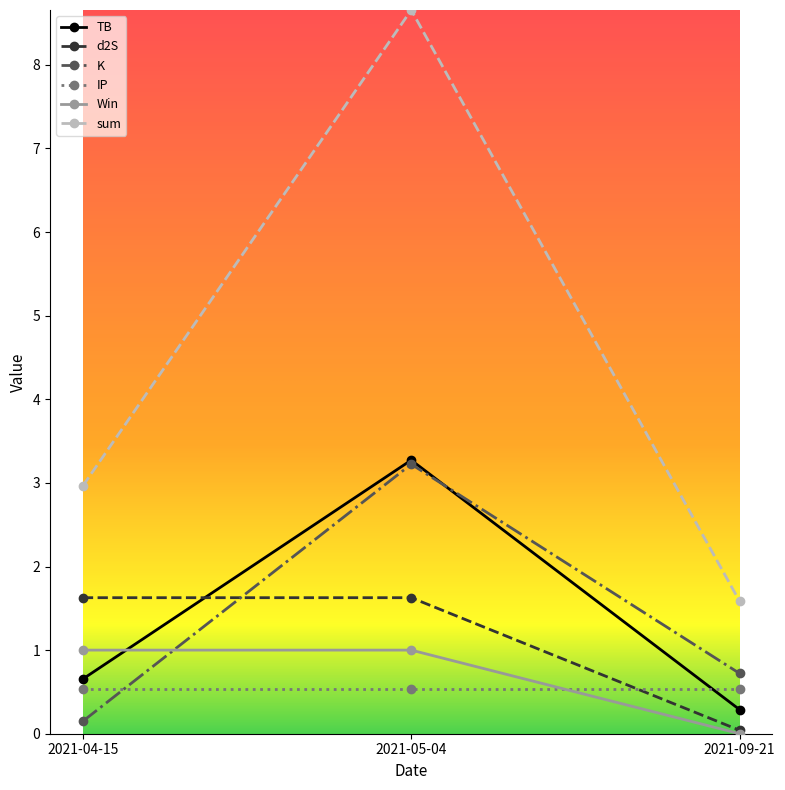

What is the difference between the TB values at 2021-05-04 and 2021-04-15?

2.6